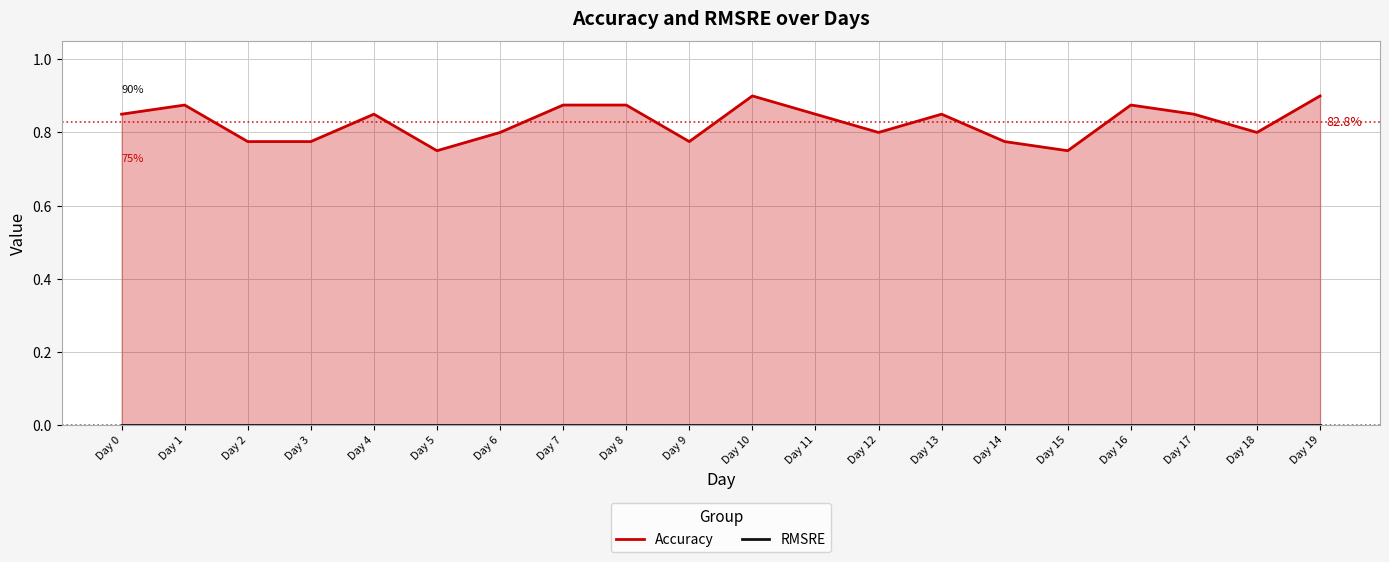

Reading left to right, extract all data points from this chart.

Accuracy: Day 0=0.8	Day 1=0.9	Day 2=0.8	Day 3=0.8	Day 4=0.8	Day 5=0.8	Day 6=0.8	Day 7=0.9	Day 8=0.9	Day 9=0.8	Day 10=0.9	Day 11=0.8	Day 12=0.8	Day 13=0.8	Day 14=0.8	Day 15=0.8	Day 16=0.9	Day 17=0.8	Day 18=0.8	Day 19=0.9
RMSRE: Day 0=0.0	Day 1=0.0	Day 2=0.0	Day 3=0.0	Day 4=0.0	Day 5=0.0	Day 6=0.0	Day 7=0.0	Day 8=0.0	Day 9=0.0	Day 10=0.0	Day 11=0.0	Day 12=0.0	Day 13=0.0	Day 14=0.0	Day 15=0.0	Day 16=0.0	Day 17=0.0	Day 18=0.0	Day 19=0.0